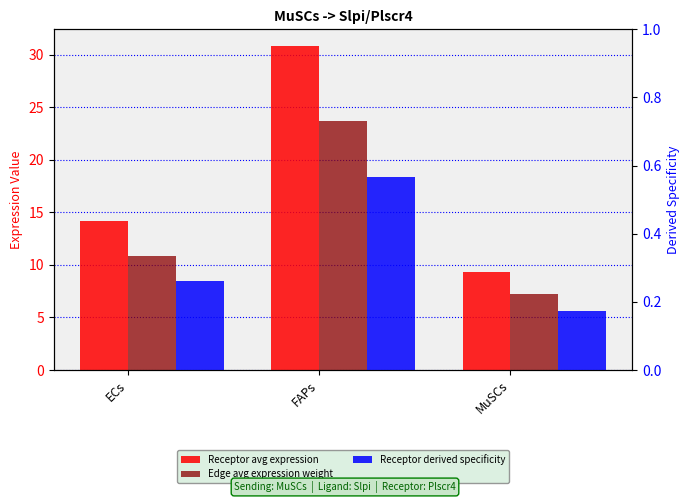

Which series changed the most between FAPs and MuSCs?

Receptor avg expression